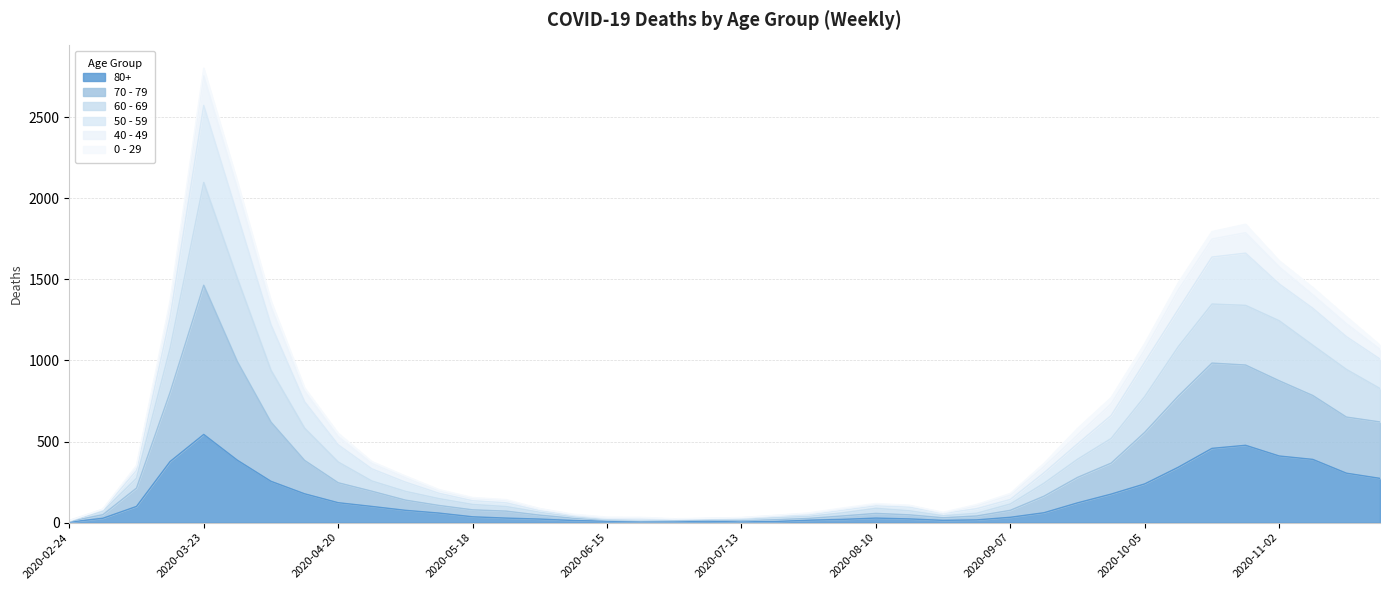

What is the label of the 7th point from the left?

2020-04-06